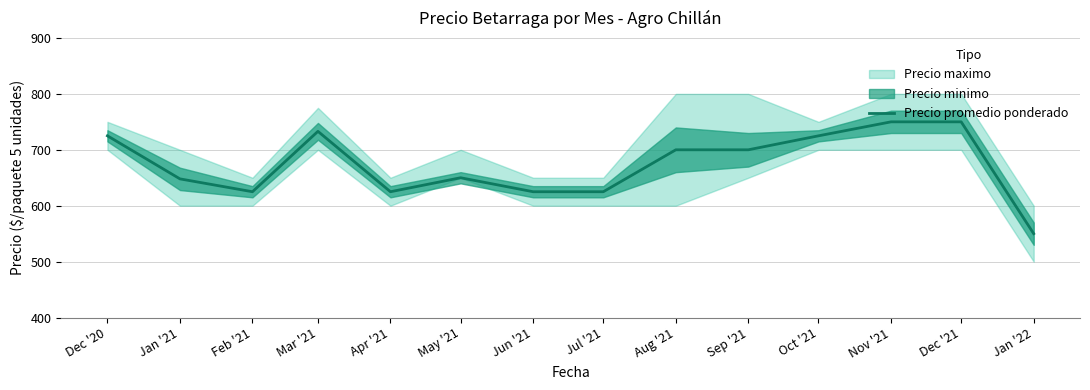

Which label corresponds to the smallest value in the chart?

Jan '22